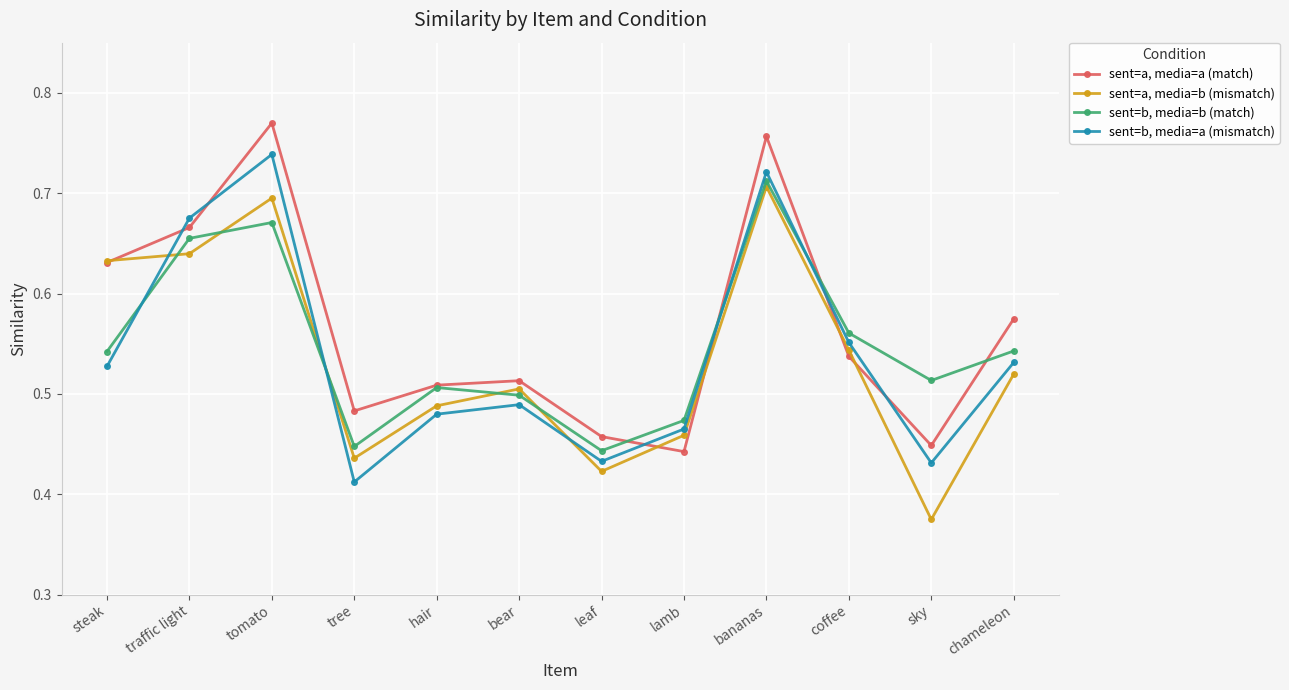

What is the difference between the maximum and minimum values in the sent=b, media=a (mismatch) series?

0.3